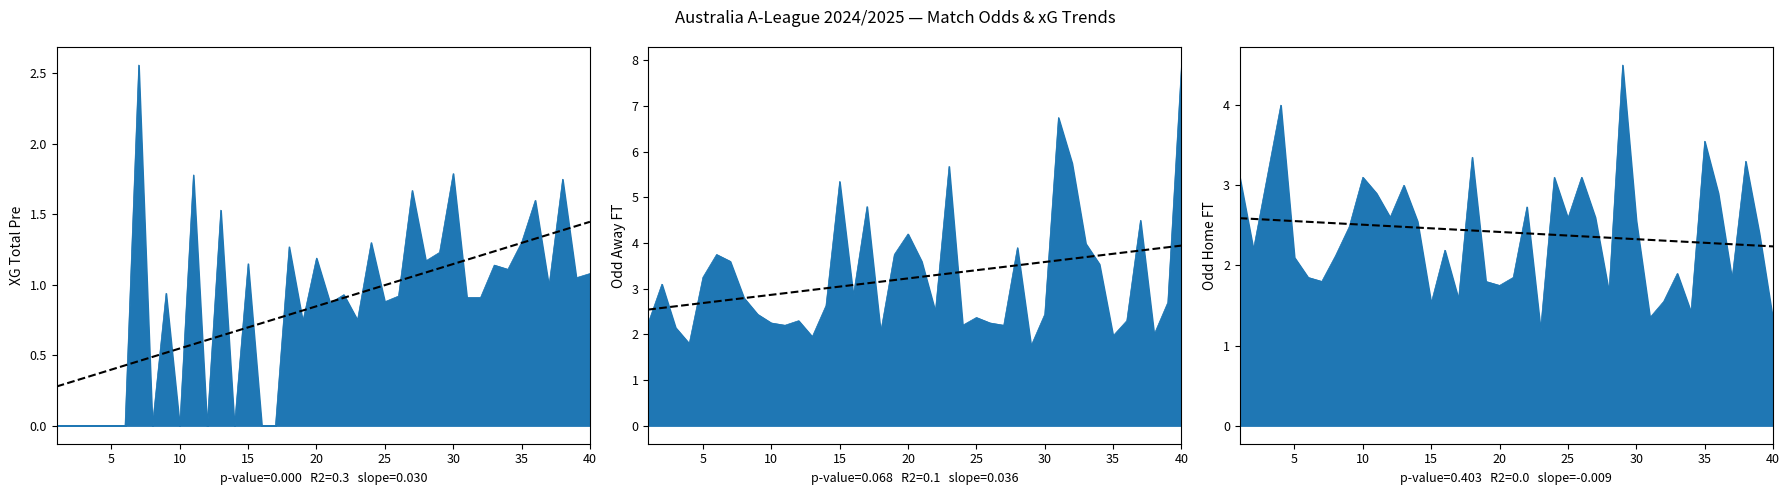

True or false: Odd_A_FT and XG_Total_Pre cross at least once.

False